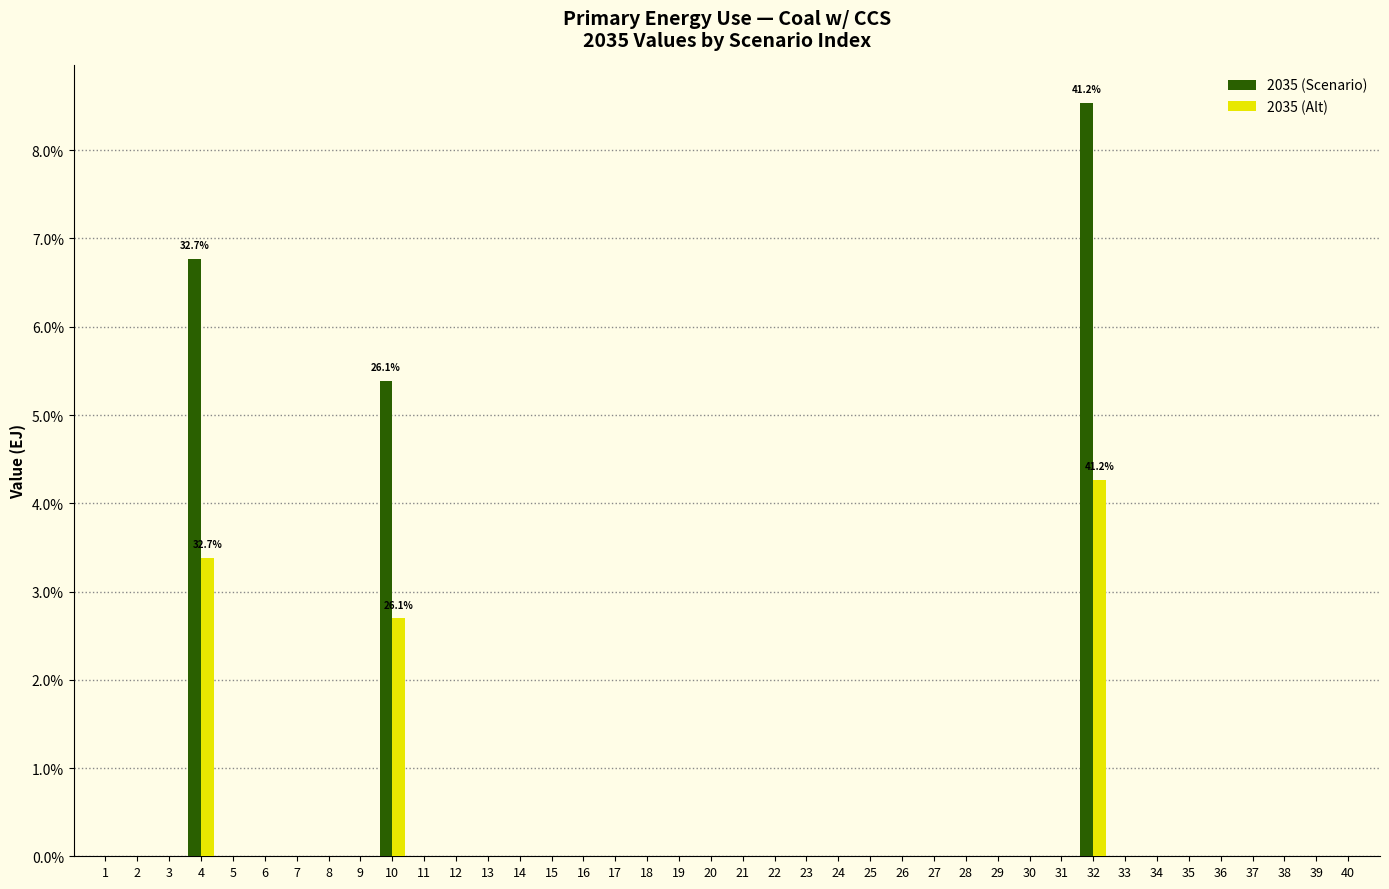

The 2035 (Scenario) series shows 0.0 at 29. True or false?

True